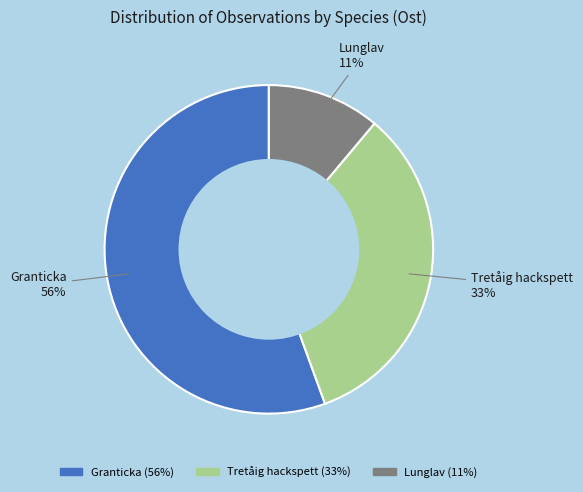

Does any single category account for the majority?

Yes